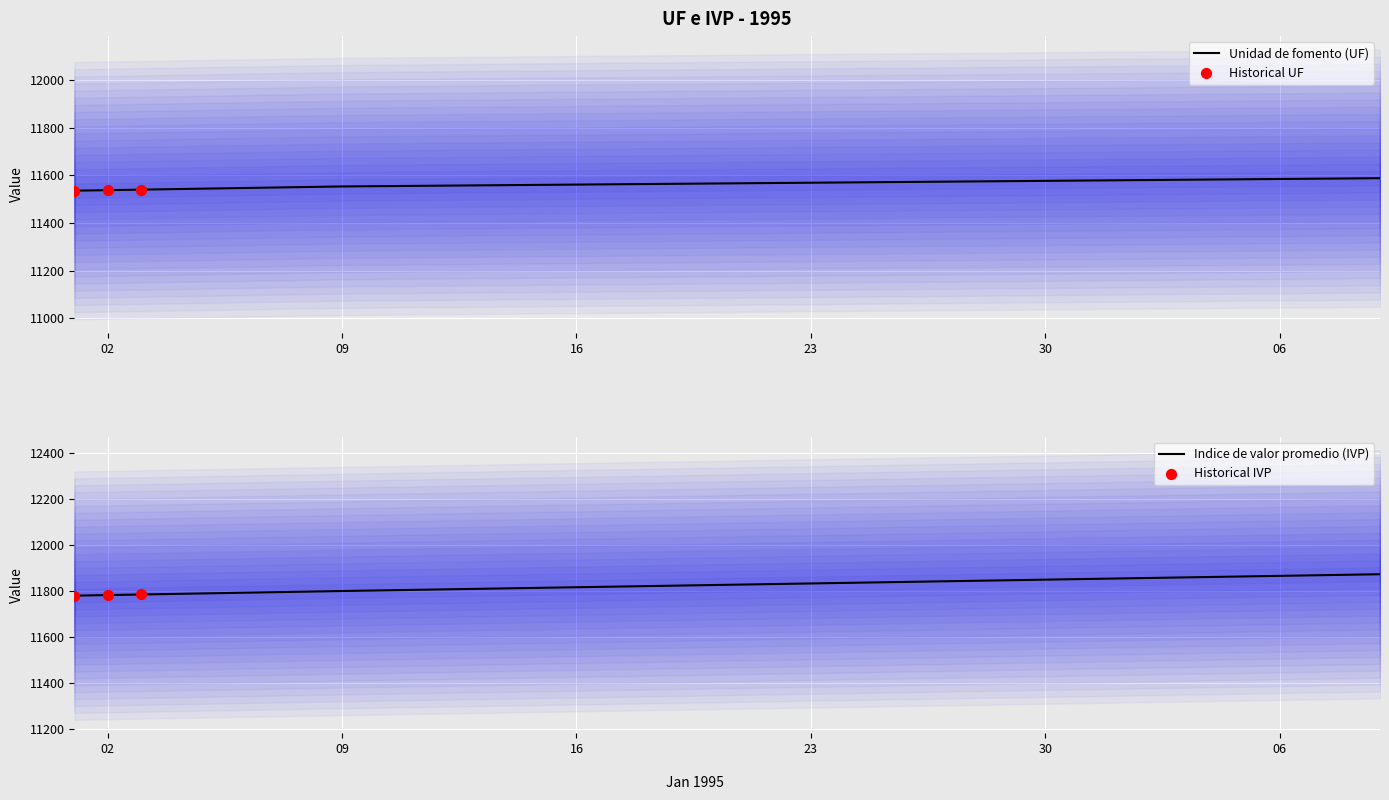

What is the total value across all series at 29-01-1995?

23423.7